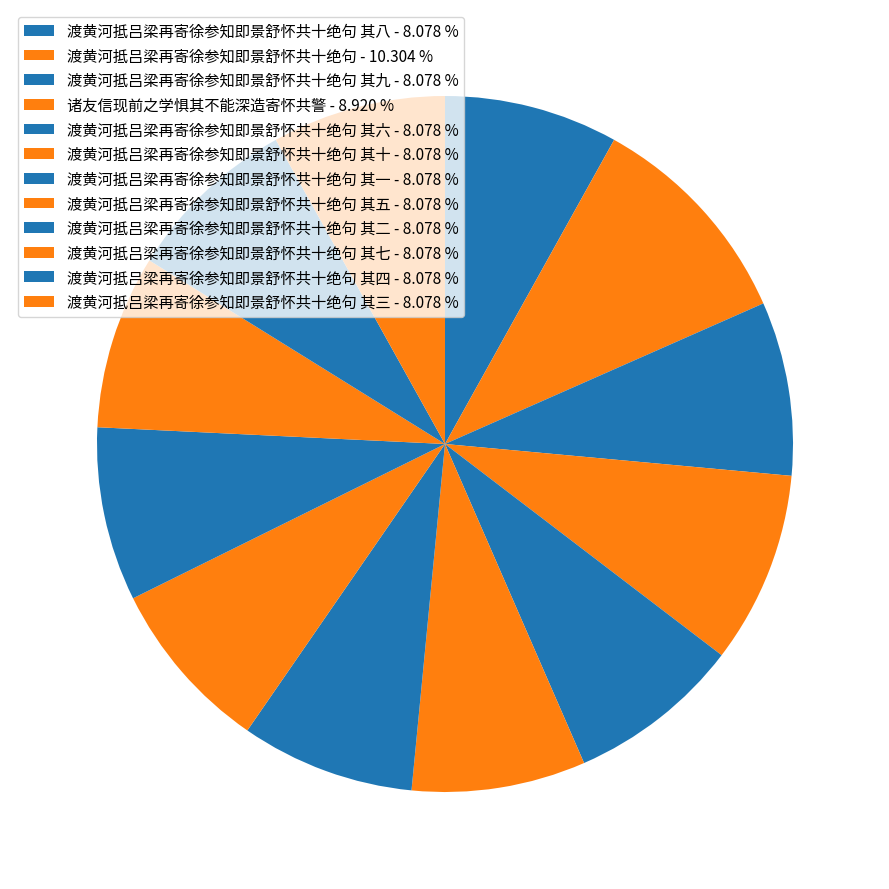

Count the number of slices in the pie.

12